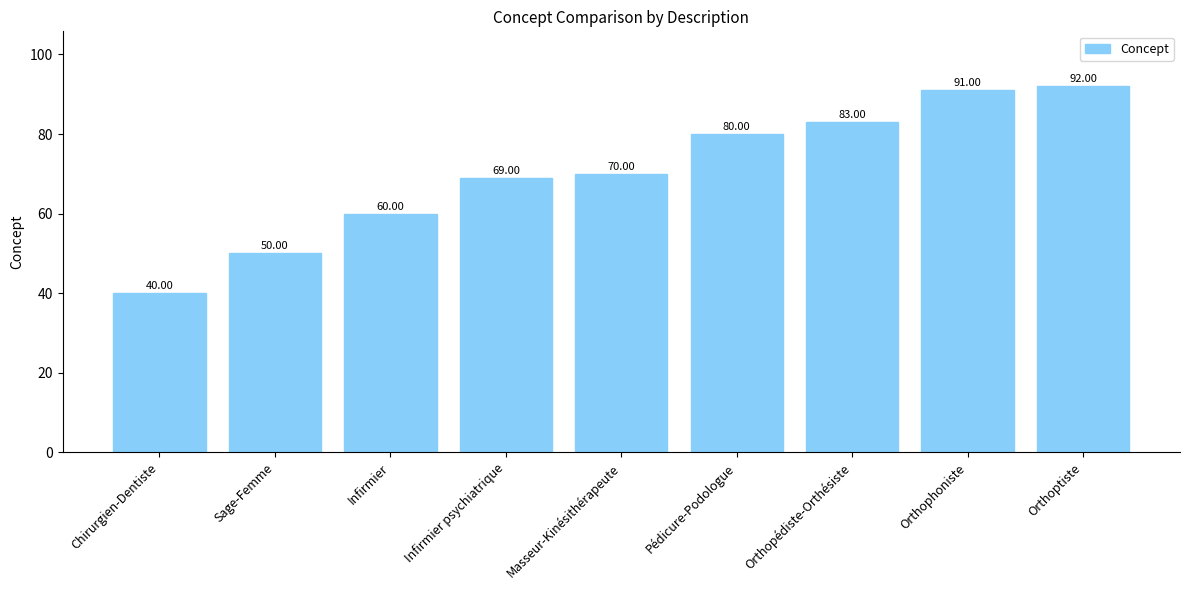

Where is the data nearest to the value 66?

Infirmier psychiatrique